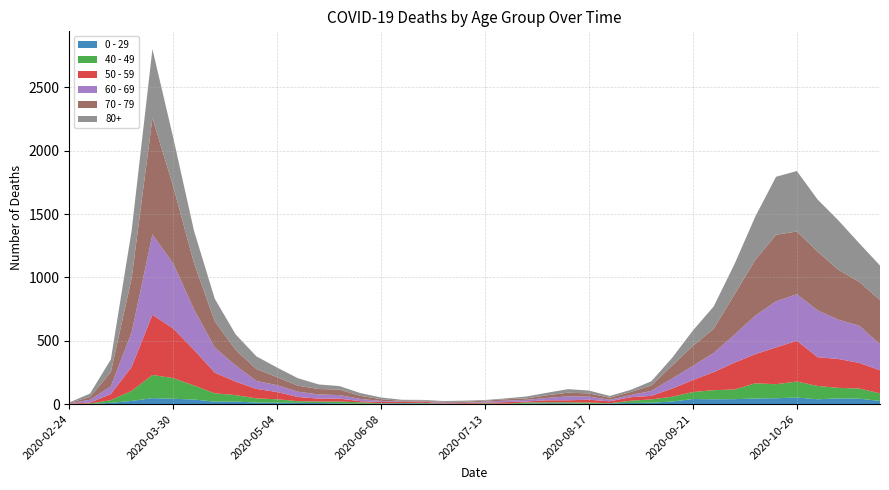

Reading left to right, transcribe all the data shown in this chart.

0 - 29: 1	0	10	25	47	42	36	19	20	12	11	10	8	6	2	4	6	5	2	1	2	1	3	6	6	2	5	9	11	20	40	38	39	44	46	52	38	45	43	25
40 - 49: 0	5	21	79	183	163	111	66	51	33	27	13	12	14	12	3	2	5	1	1	4	2	10	8	8	10	2	17	26	38	55	72	76	120	111	126	105	83	80	60
50 - 59: 3	7	48	190	475	392	281	163	106	75	57	33	23	23	9	10	8	9	3	5	6	12	8	16	16	22	15	28	28	64	95	142	212	230	290	322	227	228	202	182
60 - 69: 2	22	61	272	634	514	320	199	128	63	54	42	33	28	18	8	3	3	6	3	8	12	13	19	31	25	12	17	39	80	112	152	221	305	364	368	370	310	294	206
70 - 79: 4	22	113	427	920	608	365	206	123	94	63	47	43	43	24	14	6	5	5	8	7	11	11	21	29	25	16	24	43	102	157	191	318	439	526	495	464	394	346	348
80+: 3	27	100	377	544	385	255	178	123	100	76	59	36	28	22	13	9	6	7	9	5	7	15	20	28	23	14	17	33	61	122	176	239	342	458	477	411	390	305	273